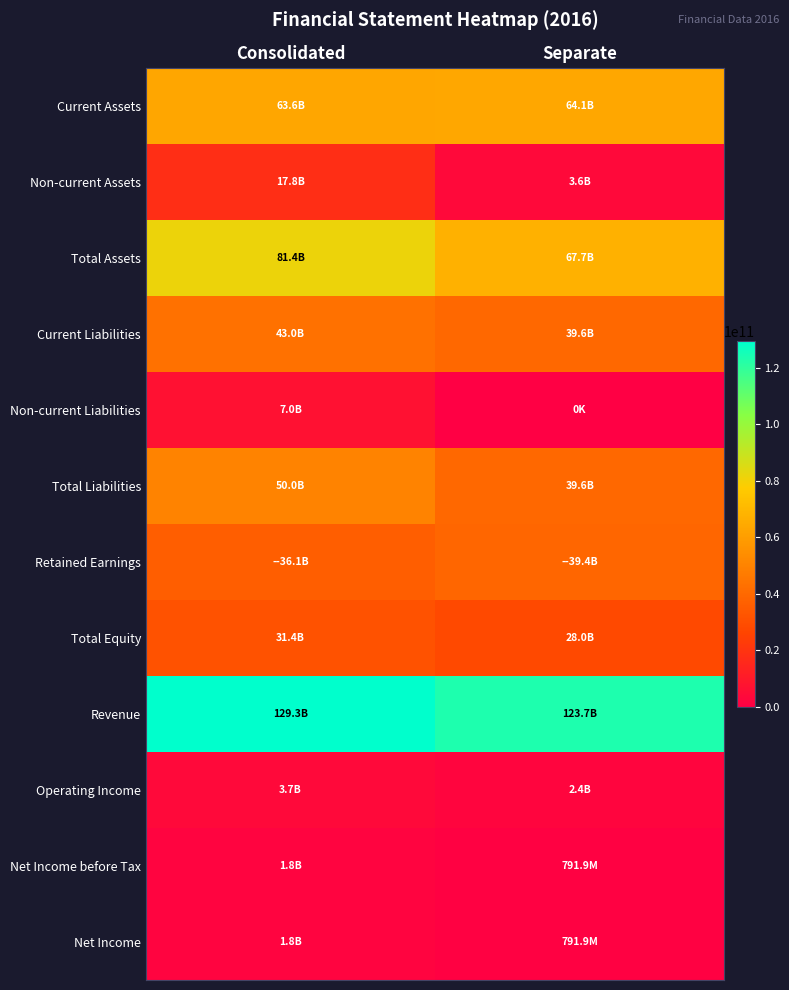

What is the maximum value shown in the chart?

129315002854